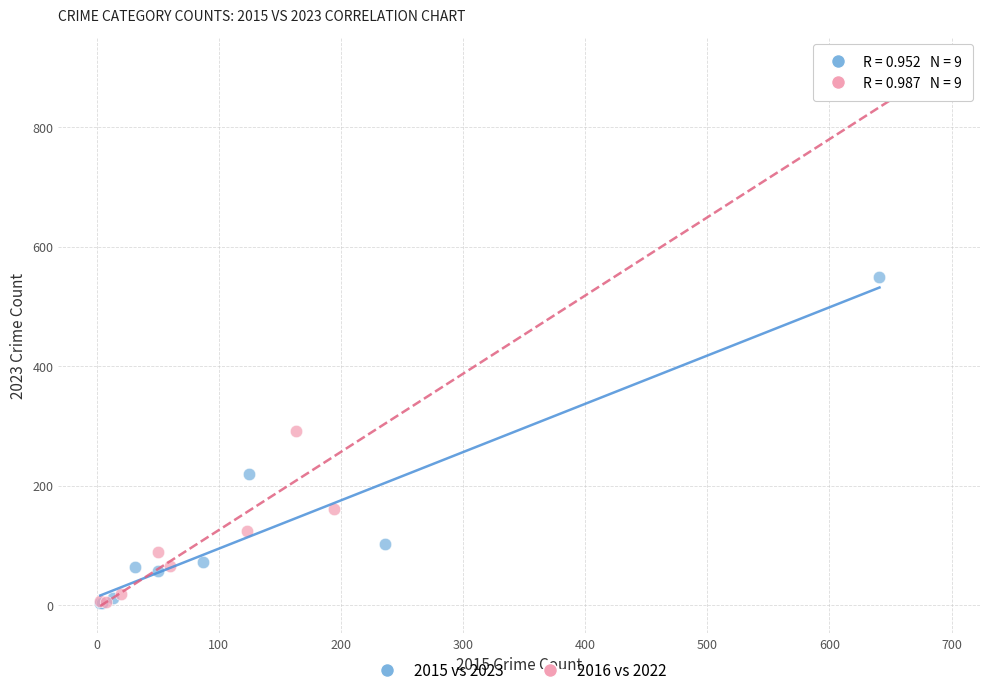

Which series has the largest Y range (max minus min)?

2016 vs 2022